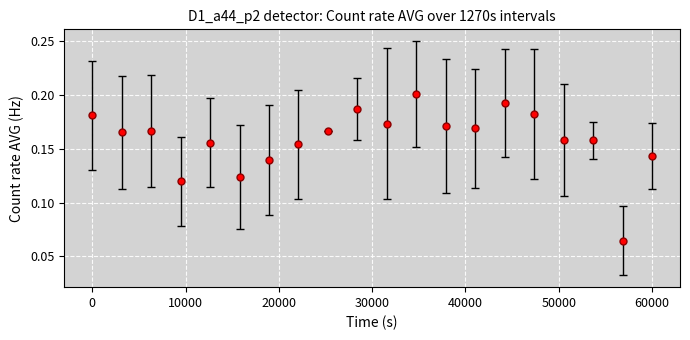

True or false: there are more than 2 points higher than both neighbors.

True